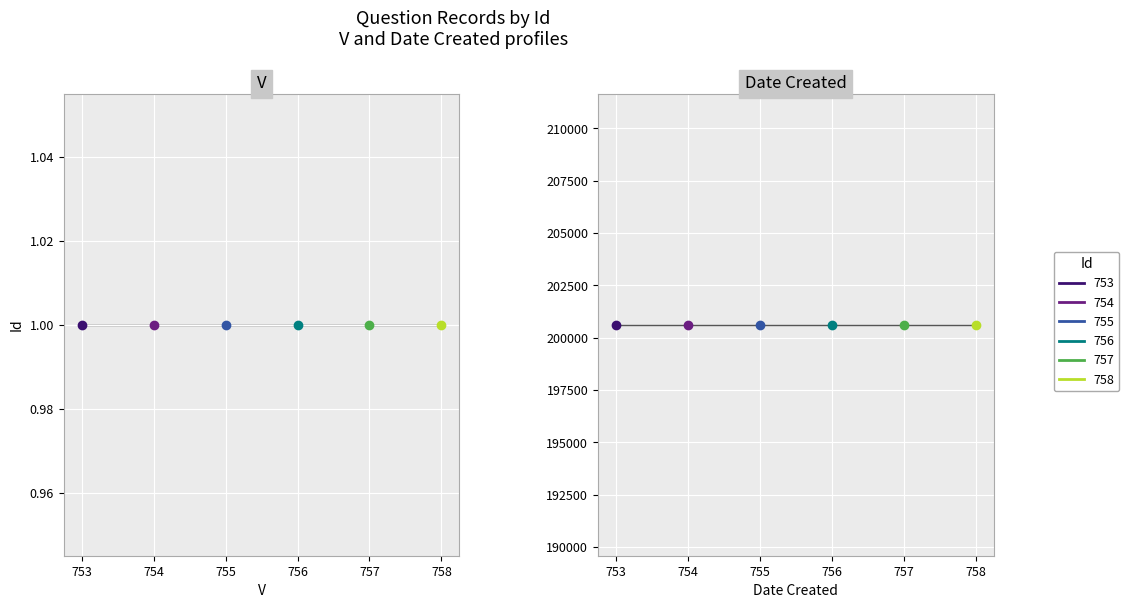

What is the lowest value of the V series?

1